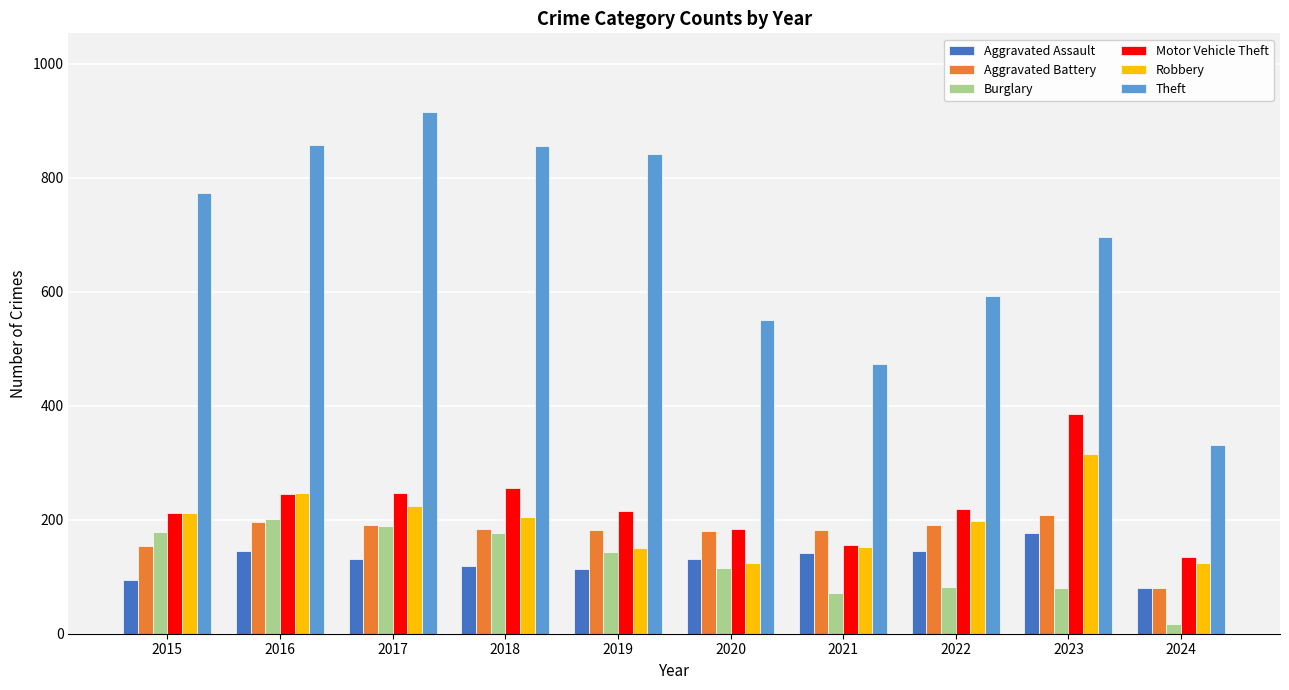

What is the sum of the Aggravated Battery values at 2024 and 2017?

272